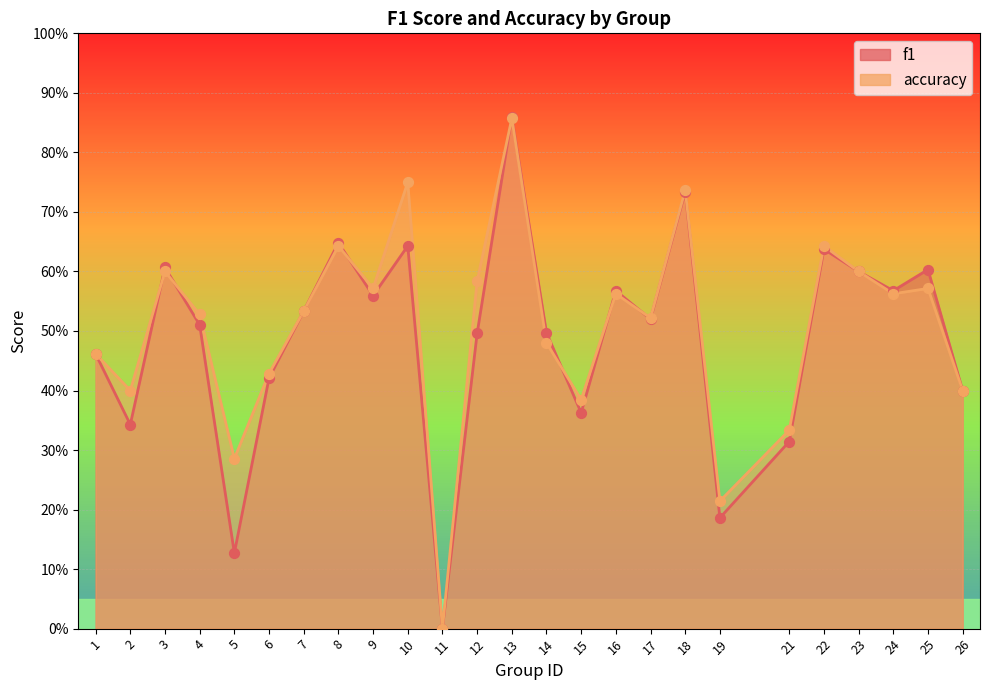

At which category is the sum across all series the highest?

13